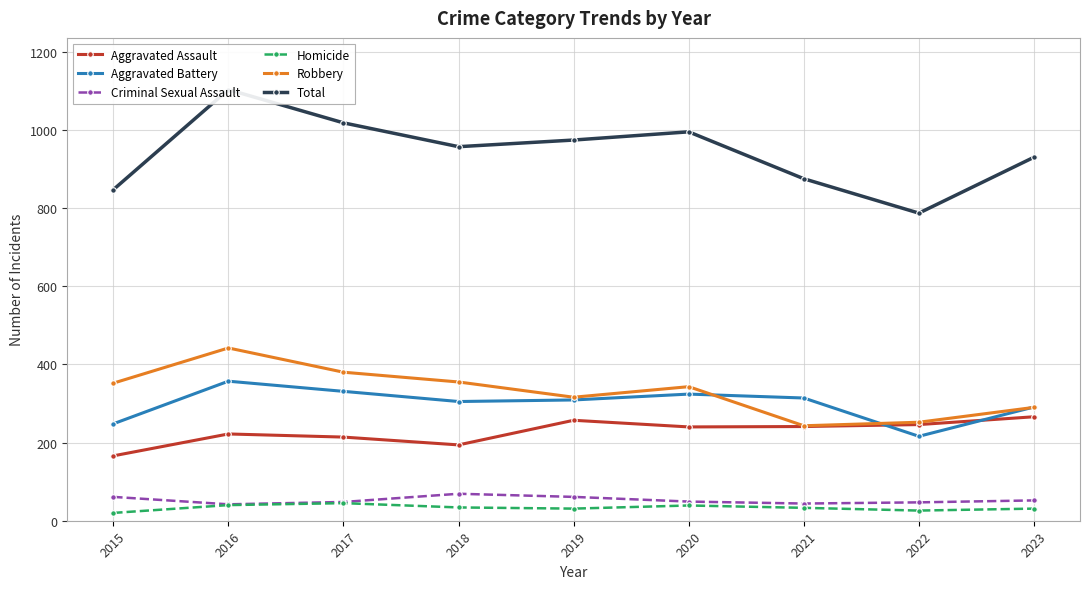

Does the chart display data point markers on the line(s)?

Yes